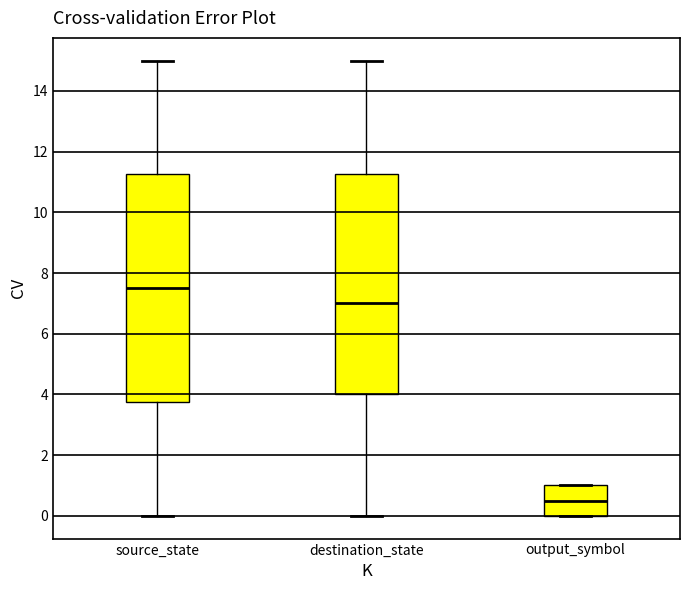

Where is the lower edge of the box for source_state on the y-axis? The values are not printed on the chart, so give them approximately, as read against the axis.

3.8